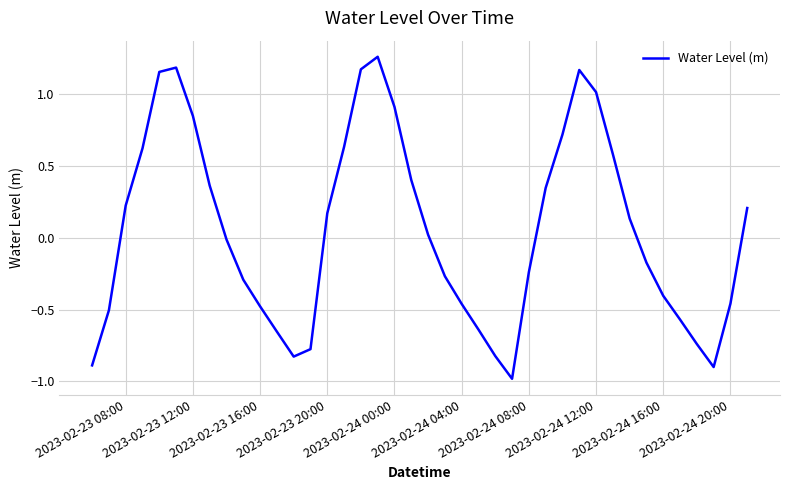

What is the minimum value shown in the chart?

-1.0